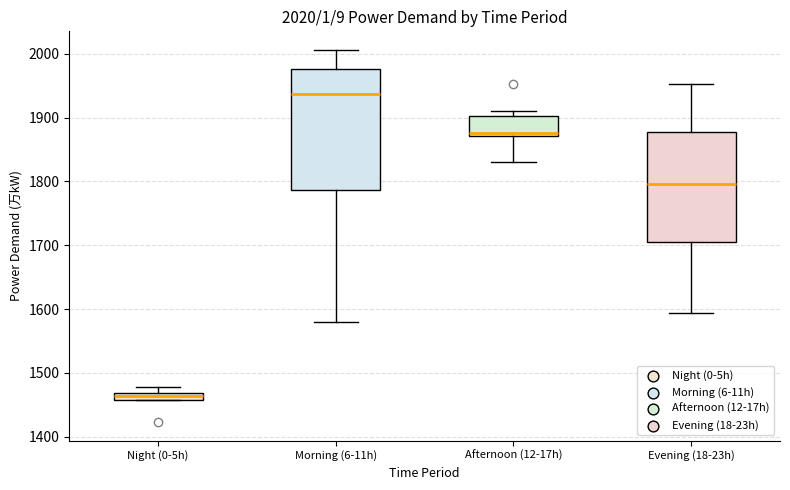

Which box is the tallest, from its lower edge to its upper edge?

Morning (6-11h)